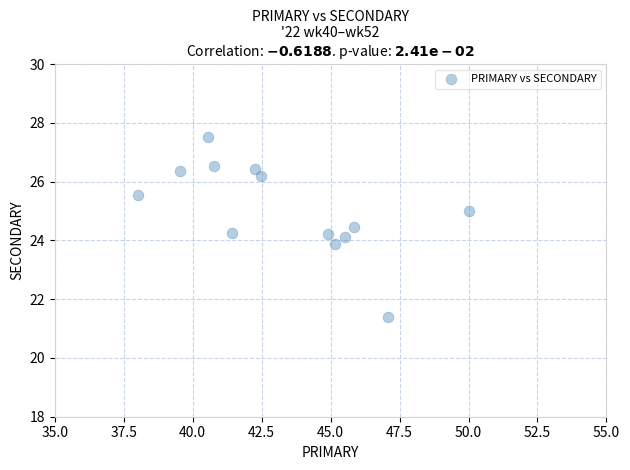

What is the range of Y values (max minus min)?

6.1